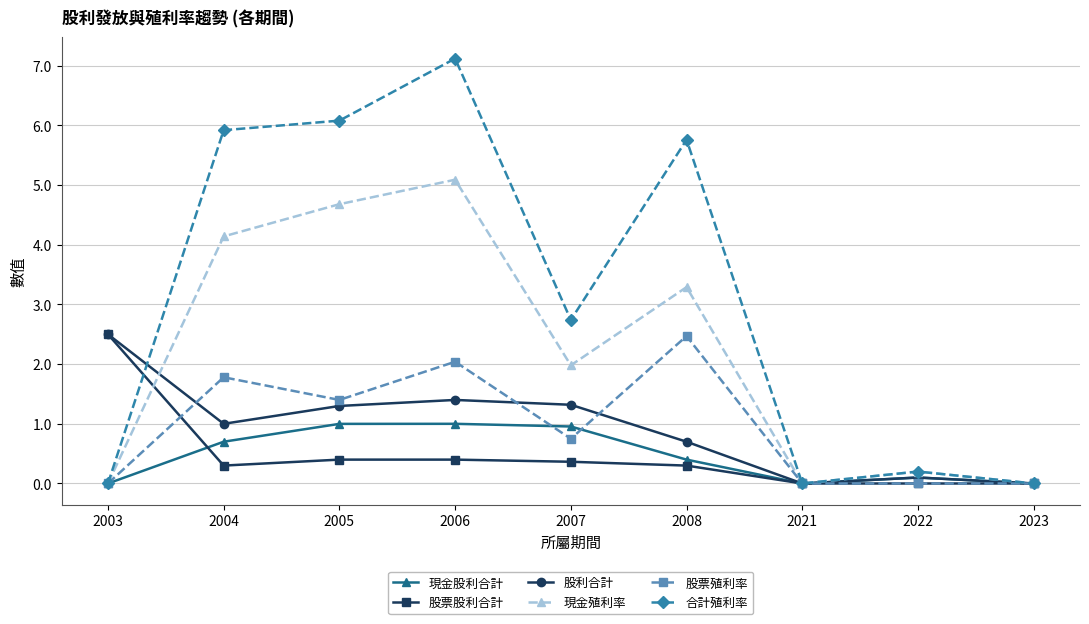

Does the chart have visible grid lines?

Yes